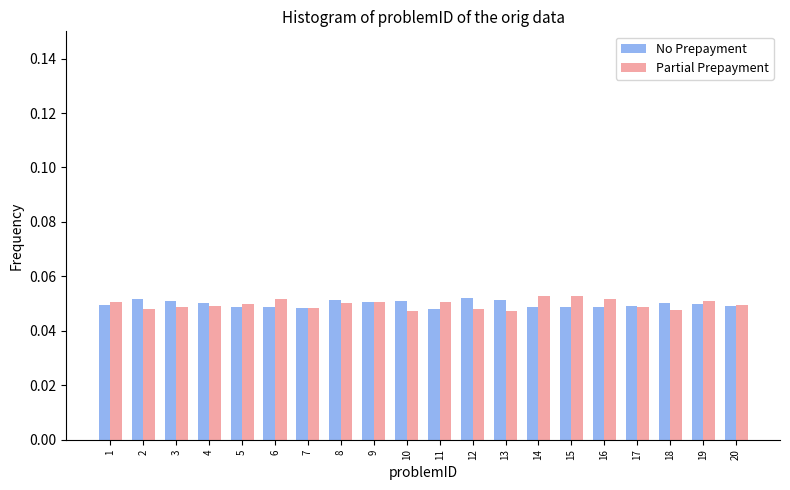

Which series has the largest range (max minus min)?

Partial Prepayment